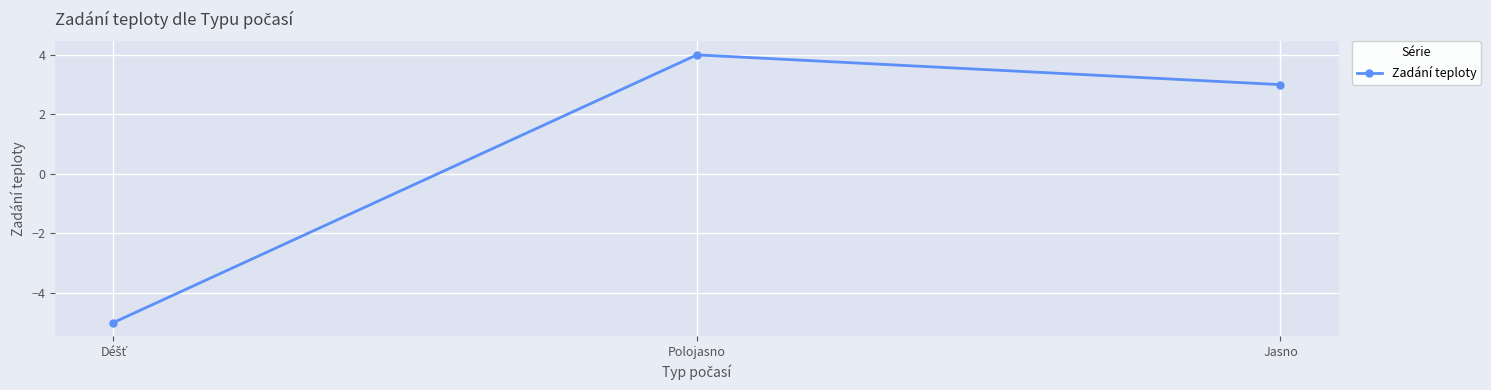

Reading left to right, what are all the values shown in this chart?

-5	4	3